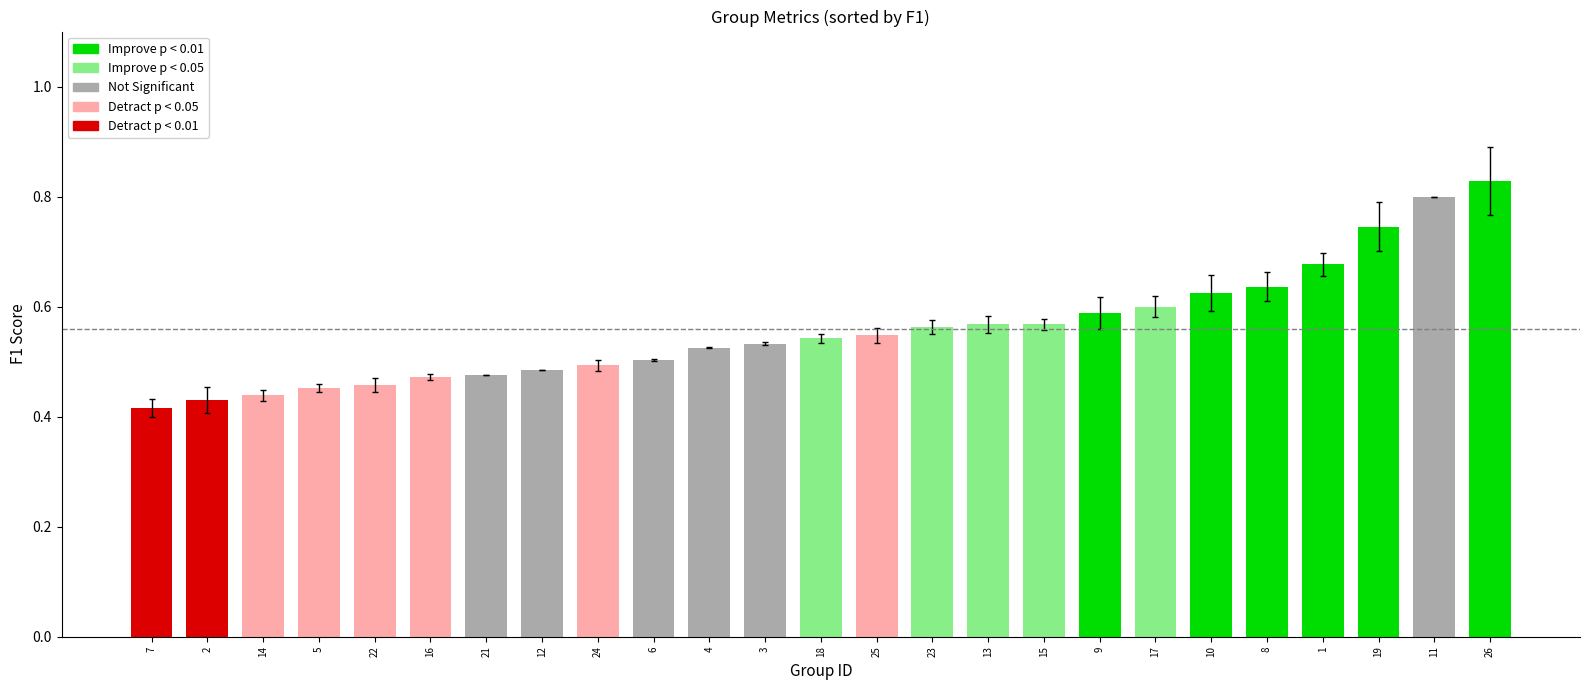

True or false: f1 has a value of 0.5 at 22.

True